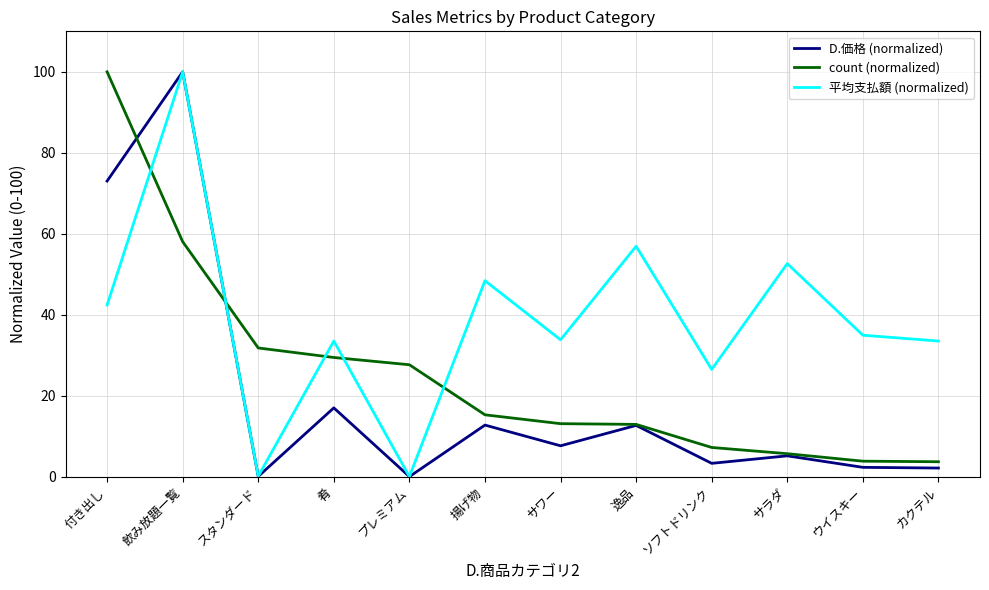

Which series changed the most between スタンダード and ソフトドリンク?

平均支払額 (normalized)